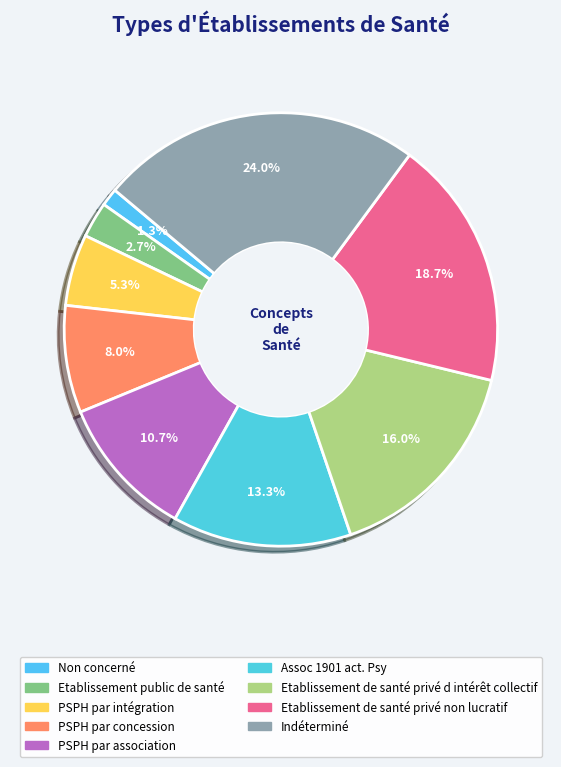

How many slices are in this pie chart?

9